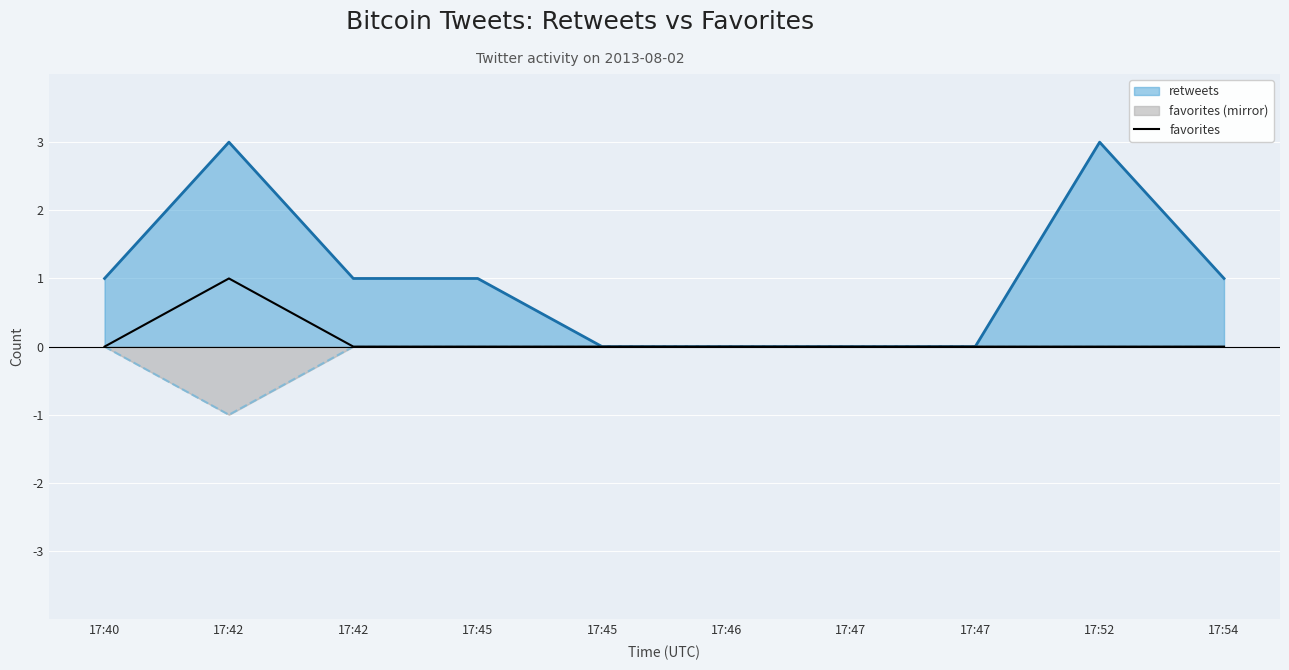

How many lines are shown in the chart?

3